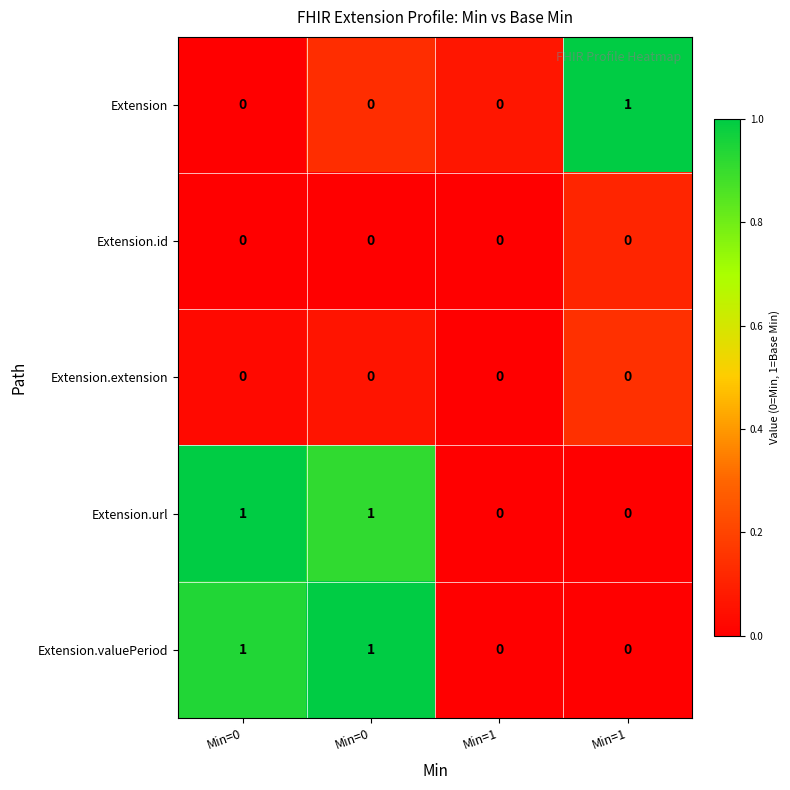

How many data points does each series have?

4